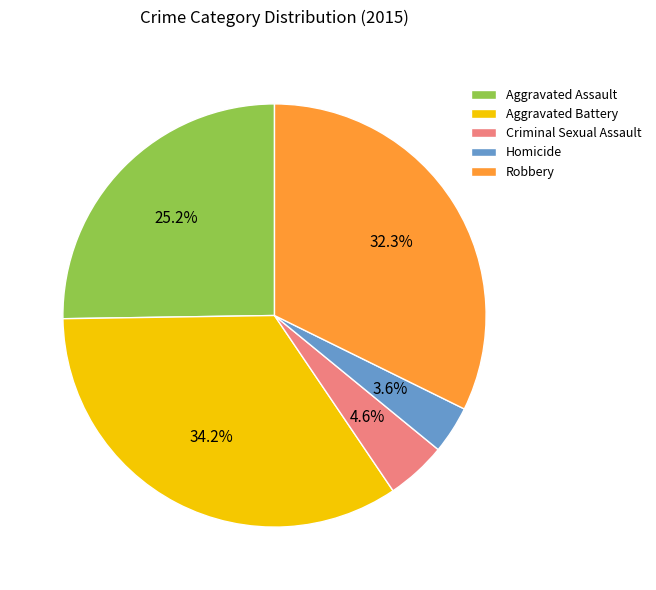

Which has a higher value, Criminal Sexual Assault or Aggravated Assault?

Aggravated Assault